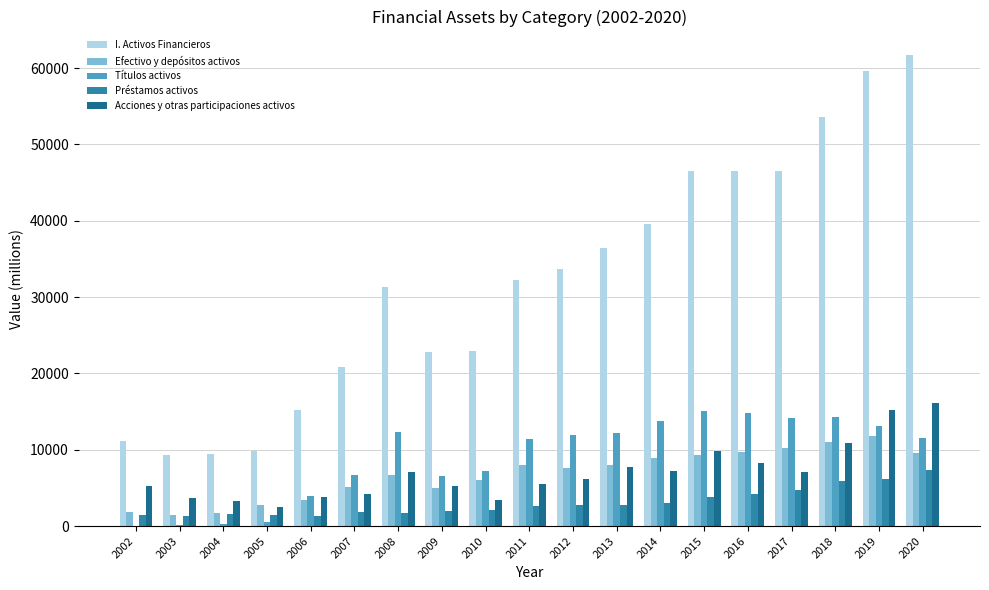

What are all the series names shown in the legend?

I. Activos Financieros, Efectivo y depósitos activos, Títulos activos, Préstamos activos, Acciones y otras participaciones activos